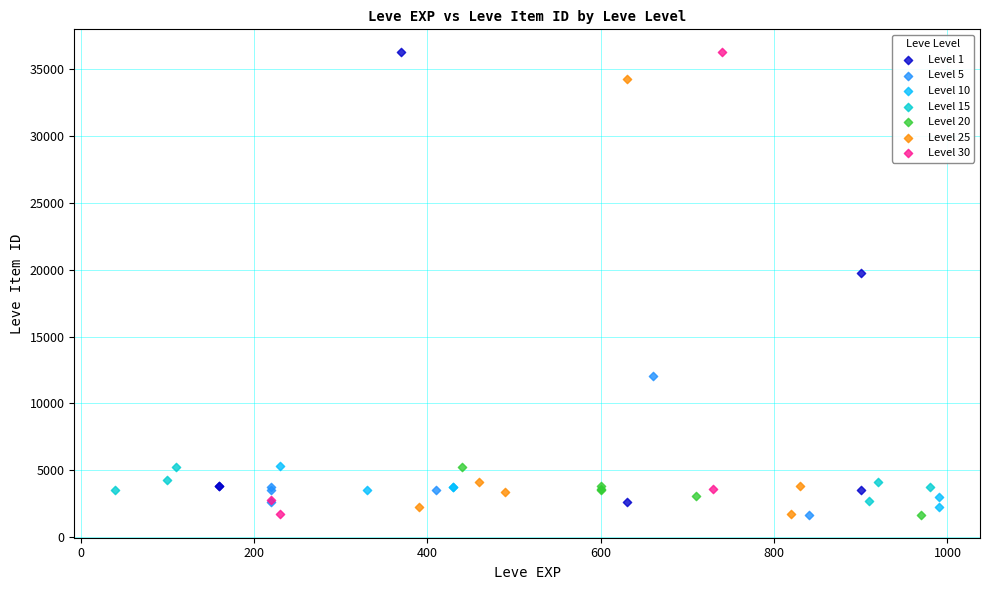

What are all the series names shown in the legend?

Level 1, Level 5, Level 10, Level 15, Level 20, Level 25, Level 30